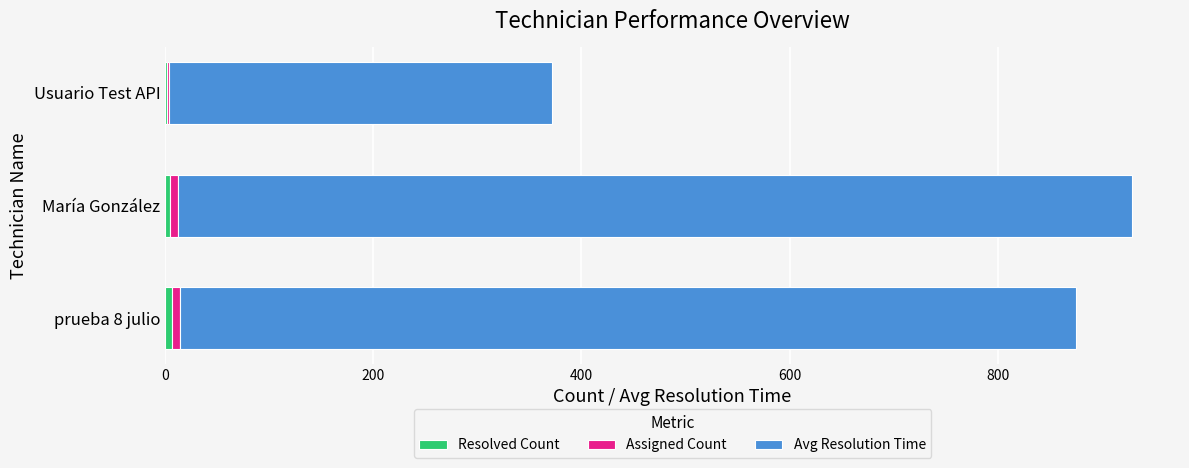

How many distinct data groups are displayed?

3